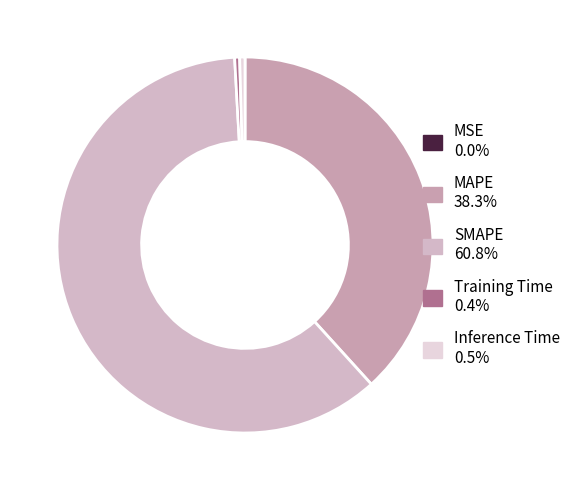

Which slice is the largest?

SMAPE